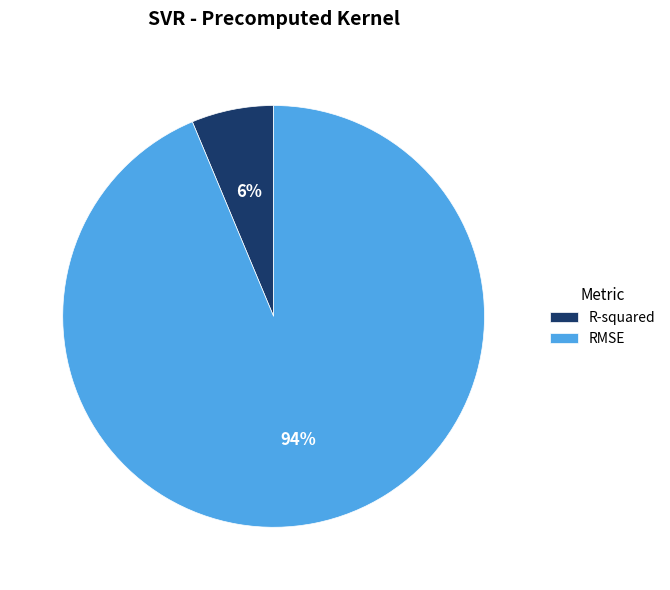

Rank the categories by value from lowest to highest.

R-squared, RMSE